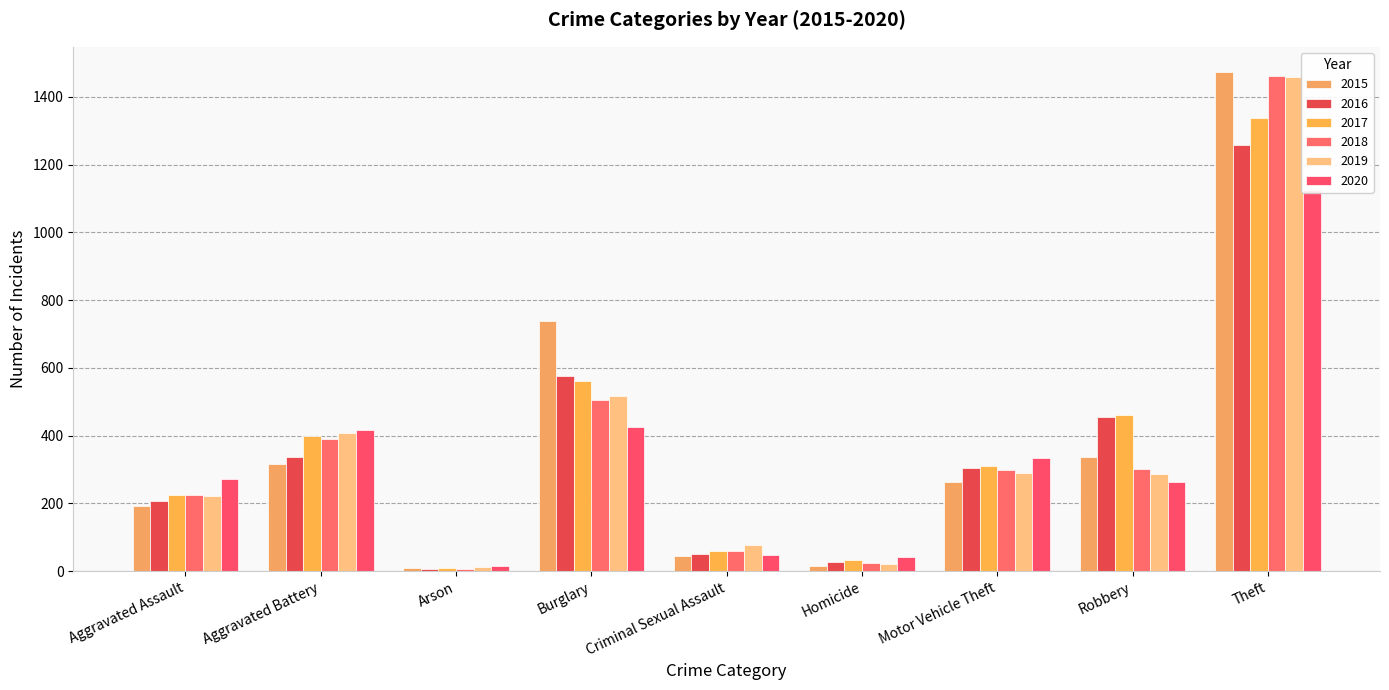

Reading right to left, transcribe all the data shown in this chart.

2015: 1474	337	263	15	46	738	9	316	194
2016: 1259	454	304	26	50	576	7	336	206
2017: 1339	460	312	33	61	562	10	400	224
2018: 1461	301	298	25	60	506	7	389	225
2019: 1459	287	290	22	77	517	12	407	223
2020: 1125	263	333	41	48	425	17	416	273